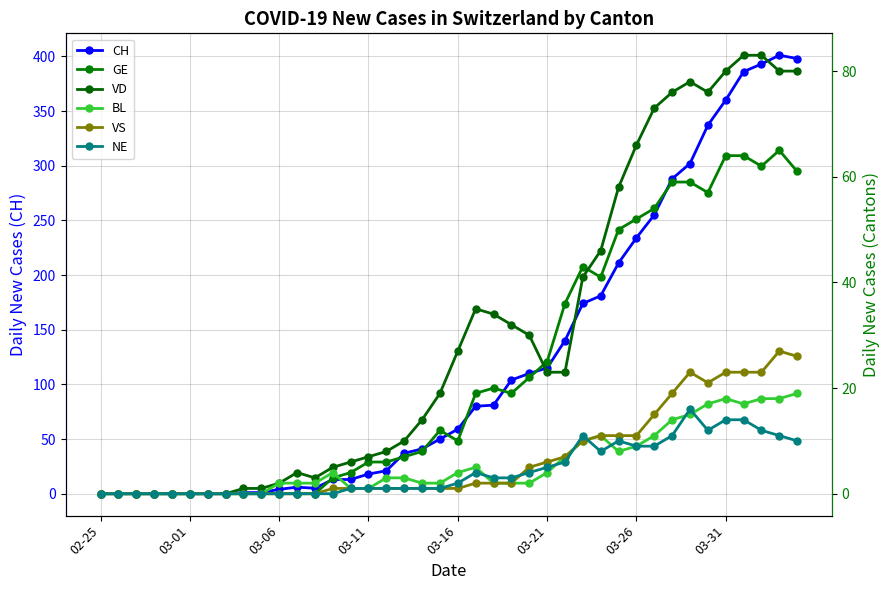

Is it true that CH equals 33 at 03-16?

False